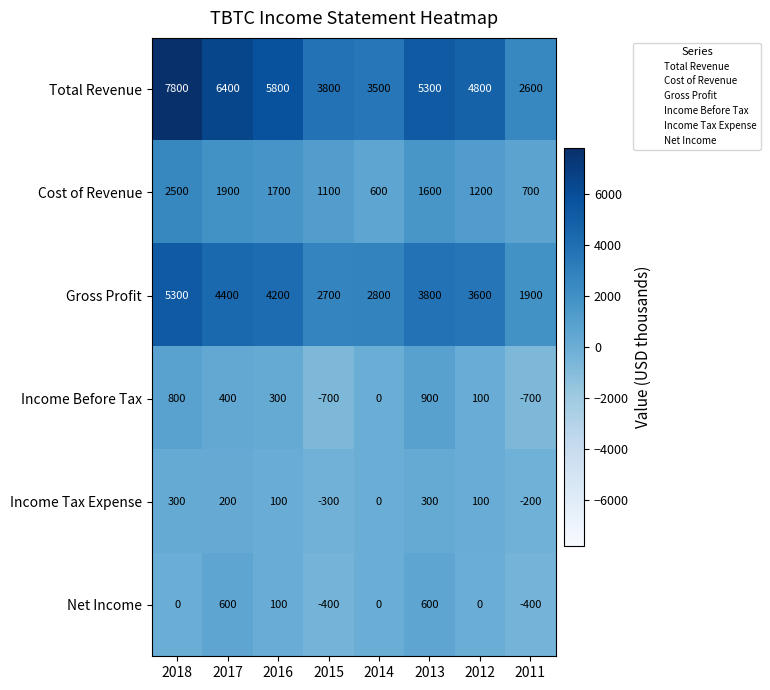

Count the Net Income values in the range 0 to 600.

6